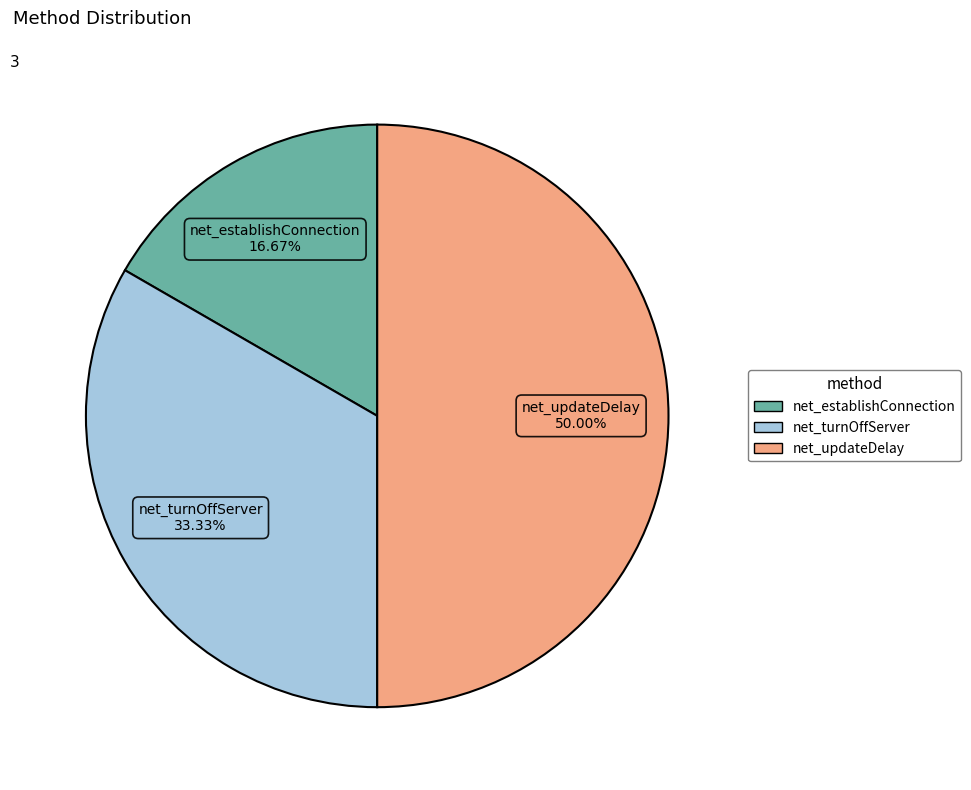

What portion of the pie excludes net_turnOffServer?

66.7%